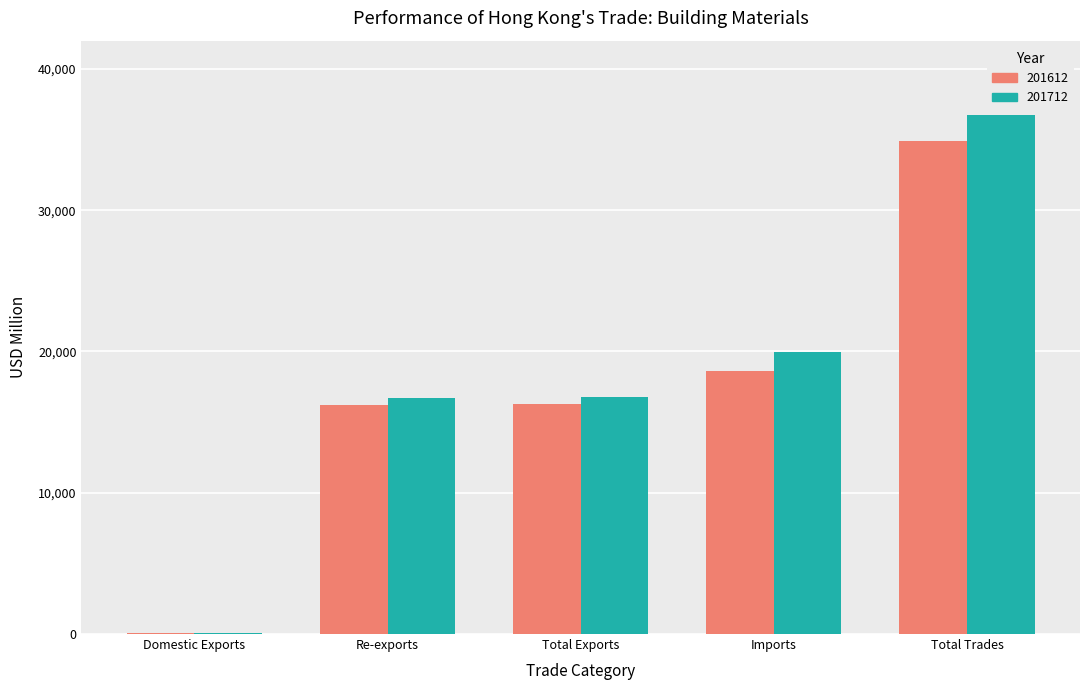

At which label does 201712 reach its peak?

Total Trades